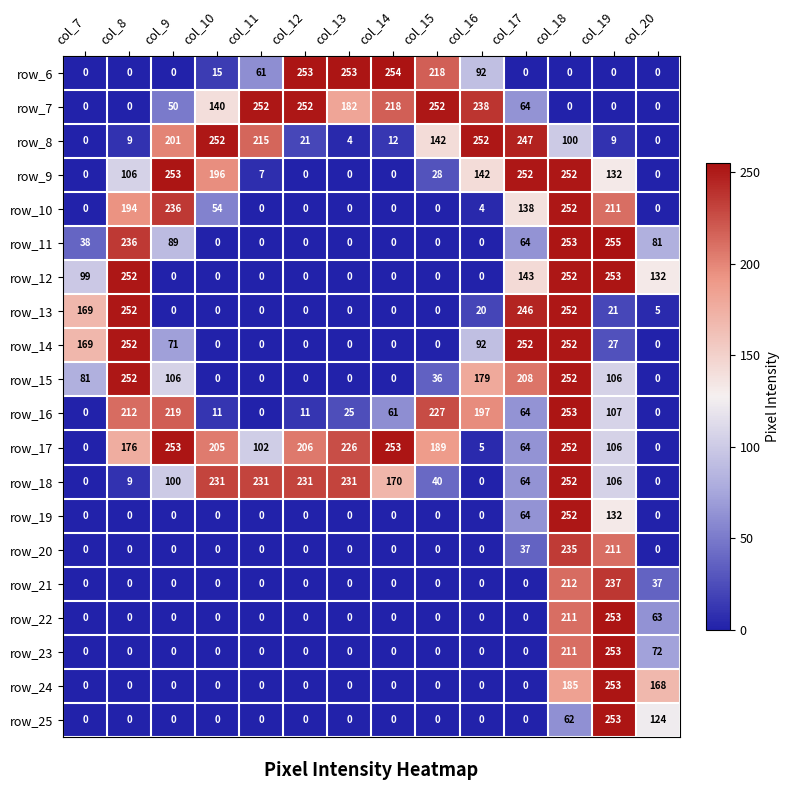

Read the row_18 value at col_15, to the nearest 10.

40